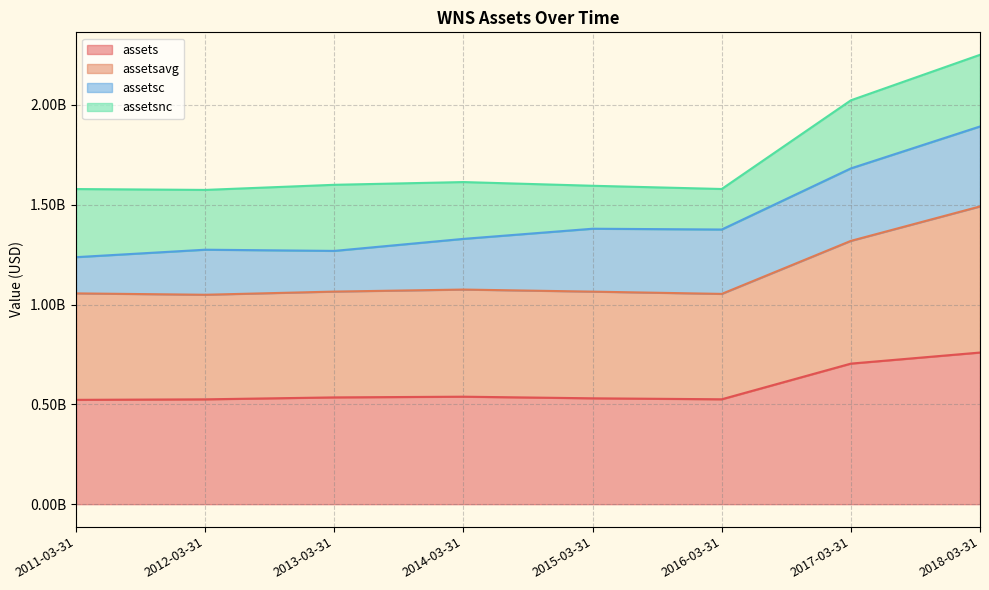

How many data points in assets are less than 534893000?

4